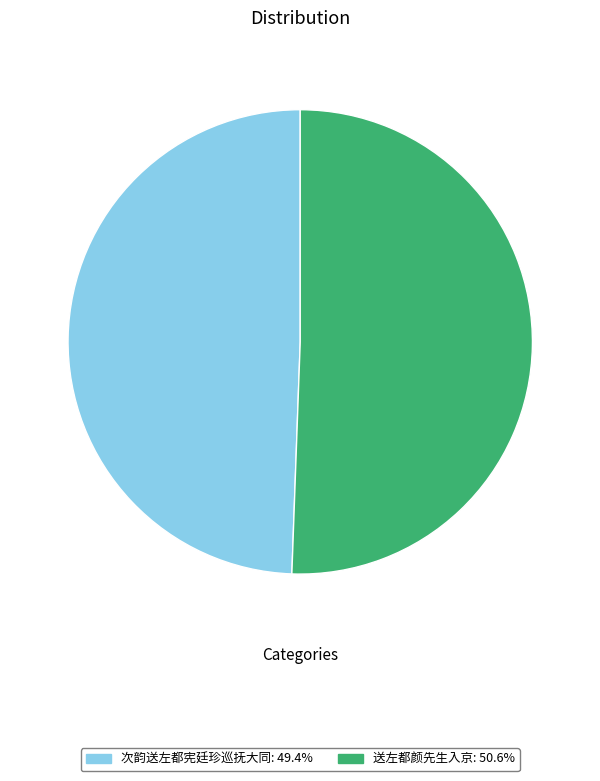

True or false: 送左都颜先生入京 accounts for 51% of the total.

True